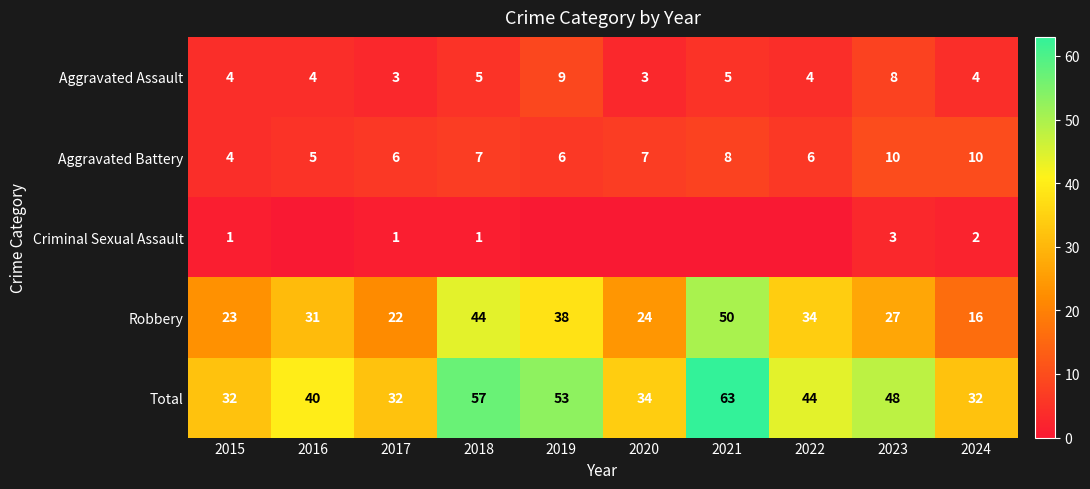

What is the difference between the highest and lowest values at 2017?

31